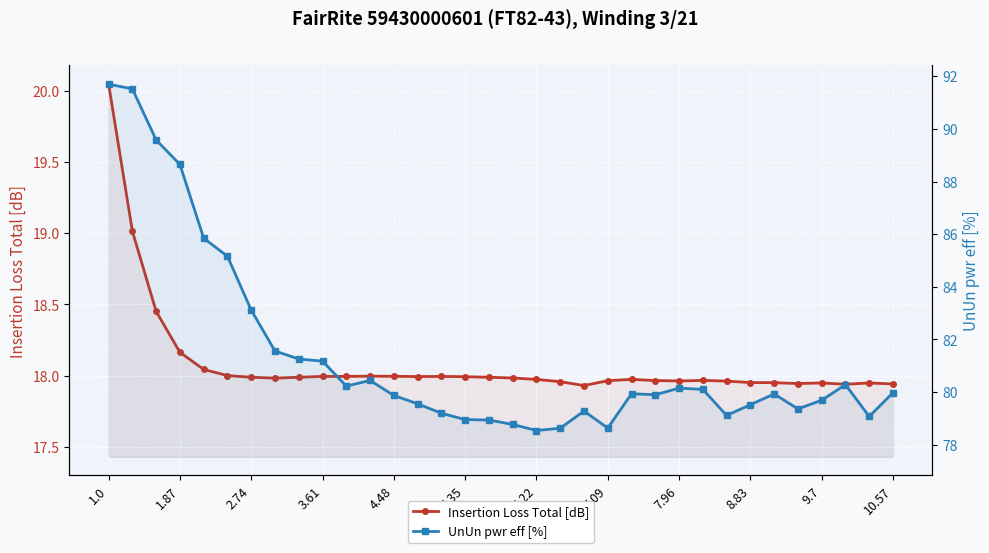

What is the difference between the second highest and second lowest values in the UnUn pwr eff [%] series?

12.9